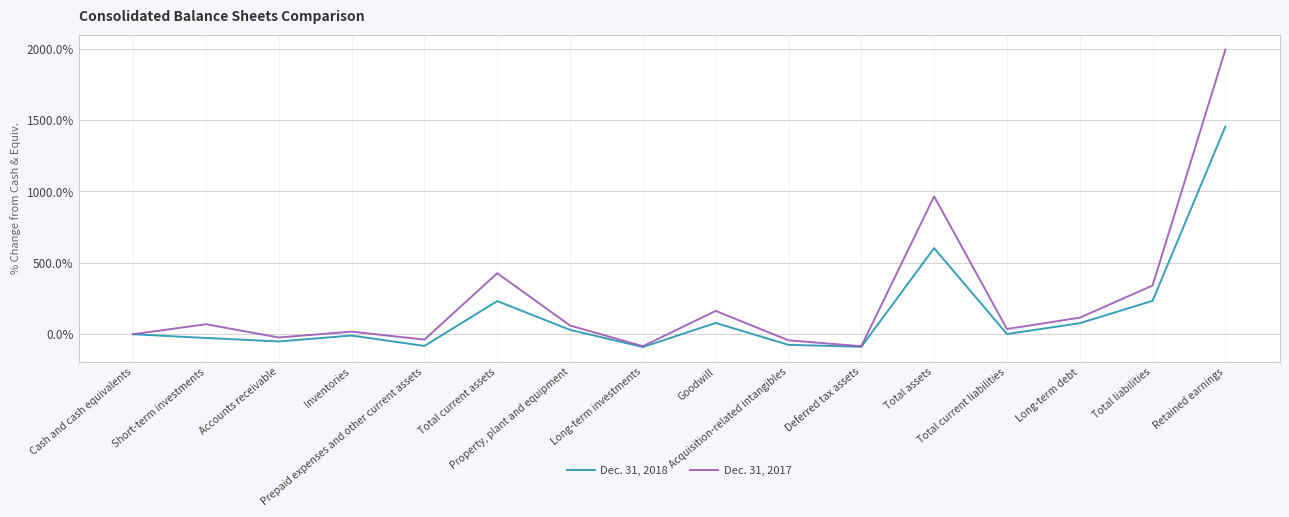

How many interior local peaks does the Dec. 31, 2018 series have?

4